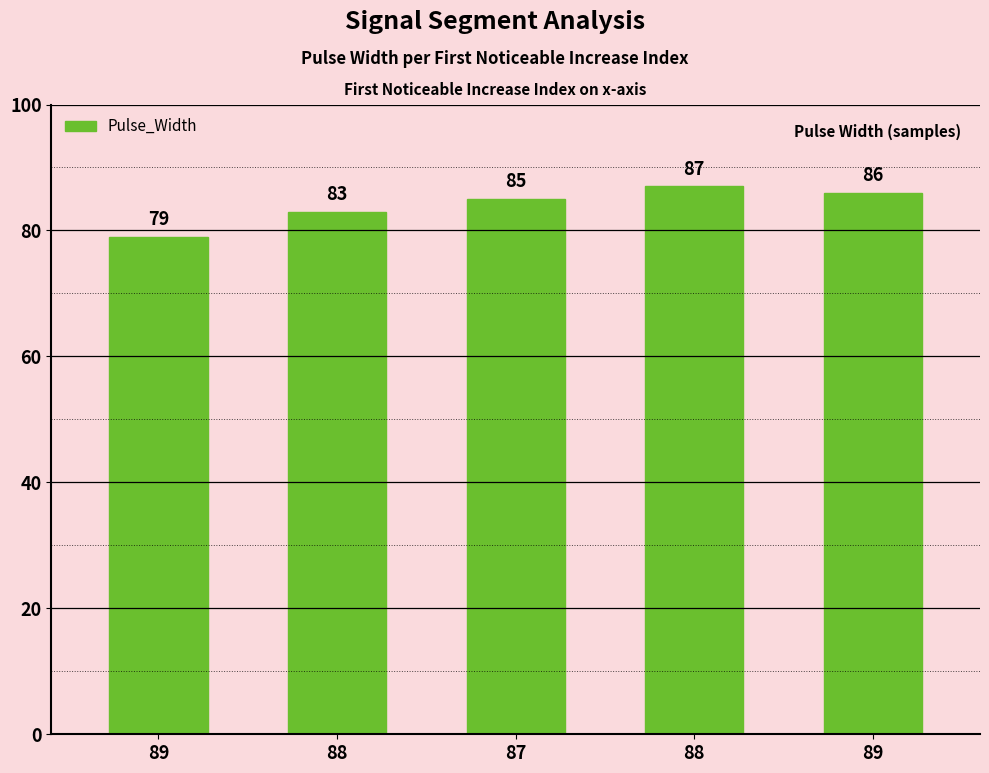

What is the change in value from 89 to 88?

+8